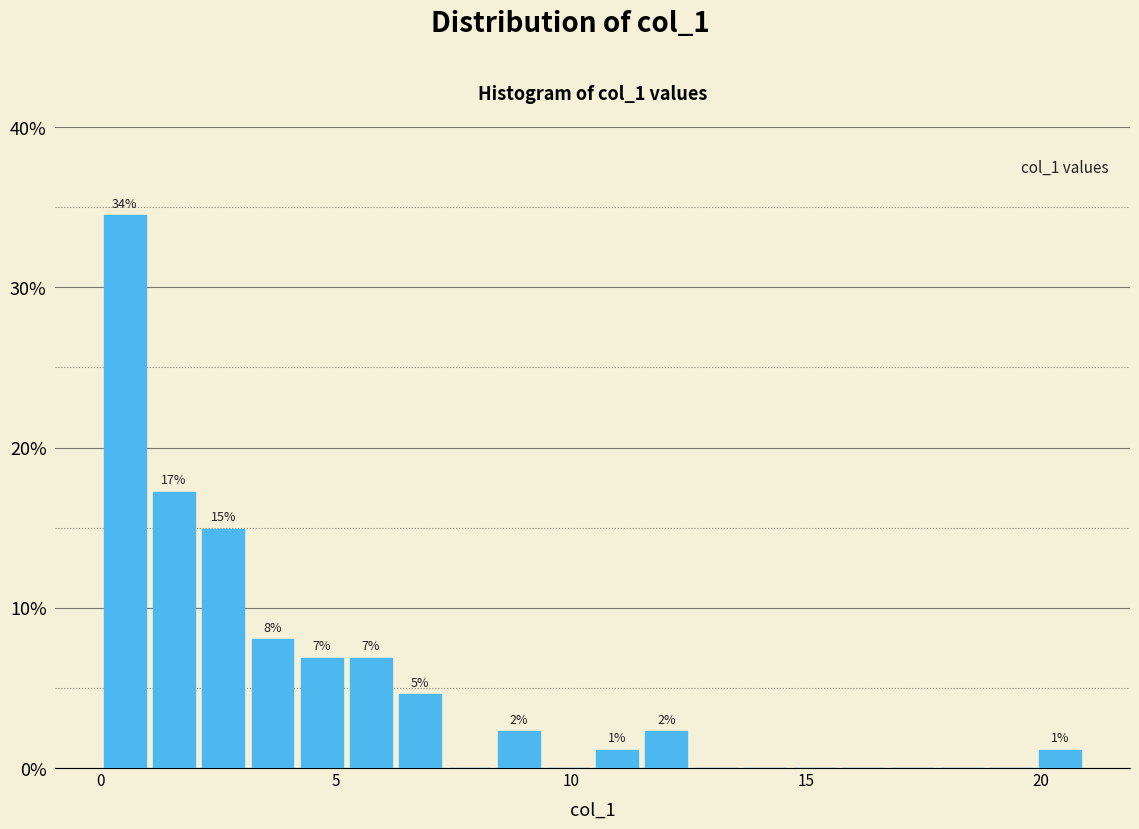

Read against the x-axis, roughly where is the centre of the tallest bar?

0.5